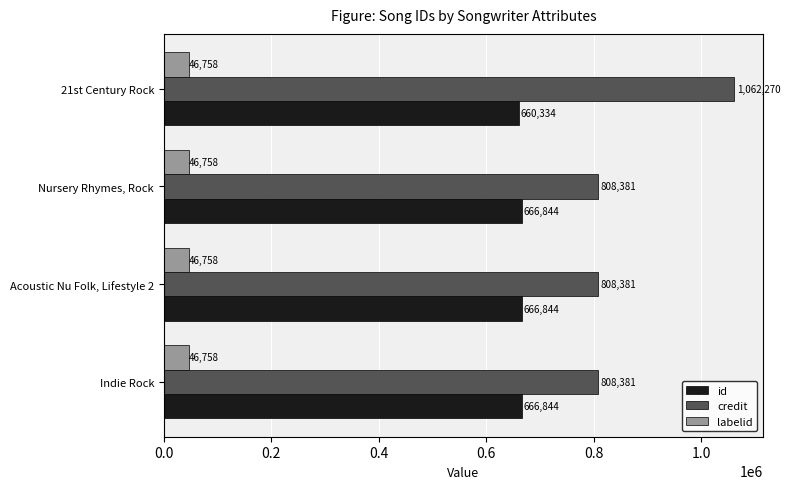

Which series has the widest spread of values?

credit